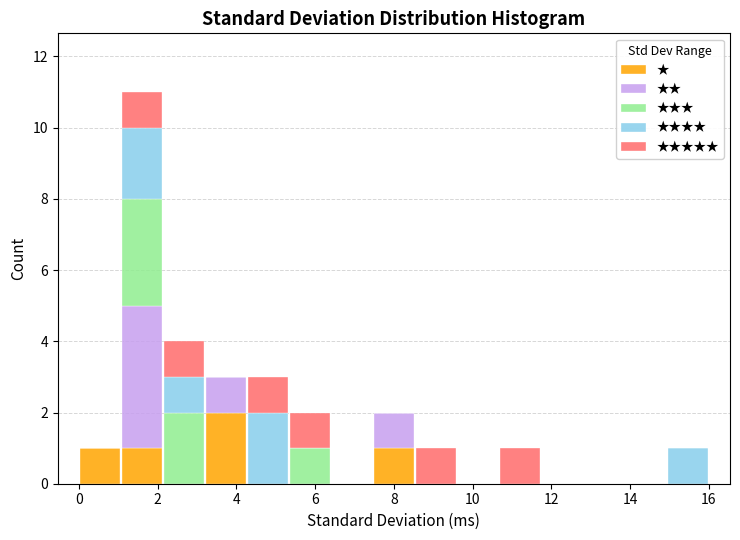

Which range on the x-axis has the tallest stacked bar (by total height)?

1.0 to 2.2